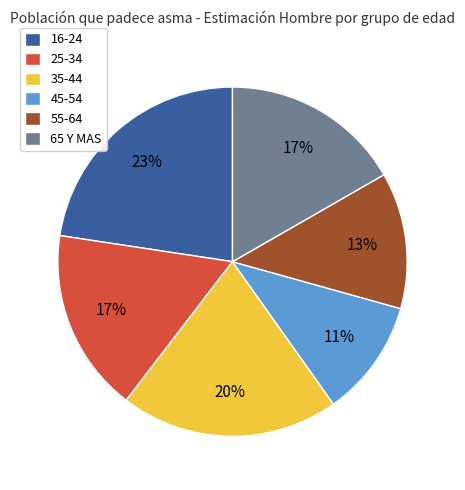

Is the sum of 16-24 and 35-44 greater than half?

No